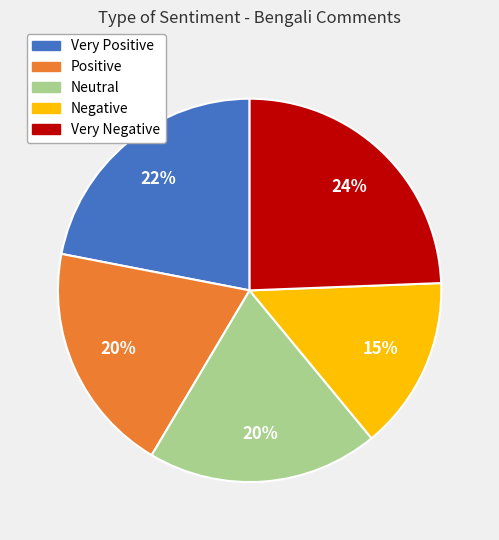

Which has a higher value, Positive or Very Positive?

Very Positive